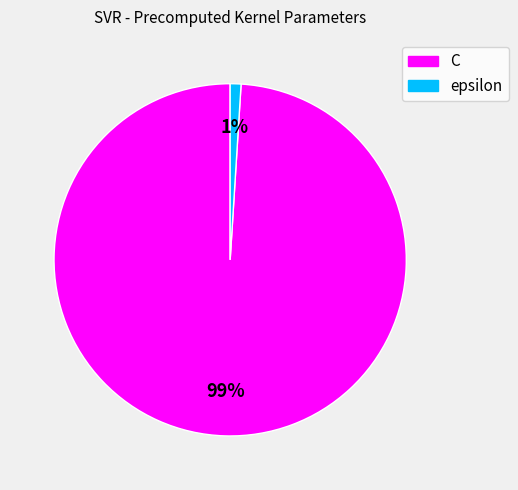

Which category has the smallest portion of the pie?

epsilon